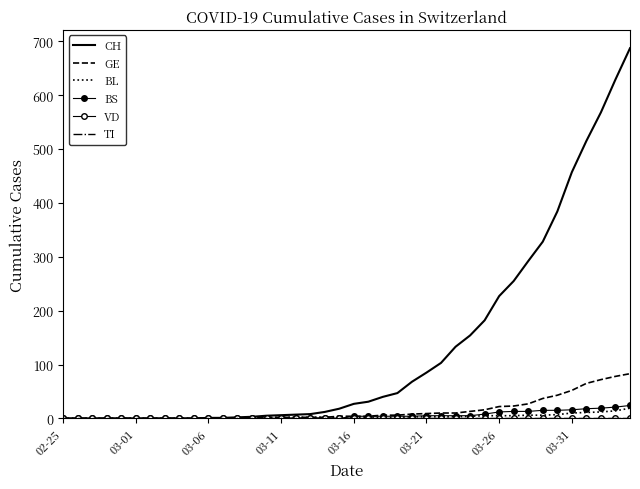

How many data points in CH are less than 27?

20